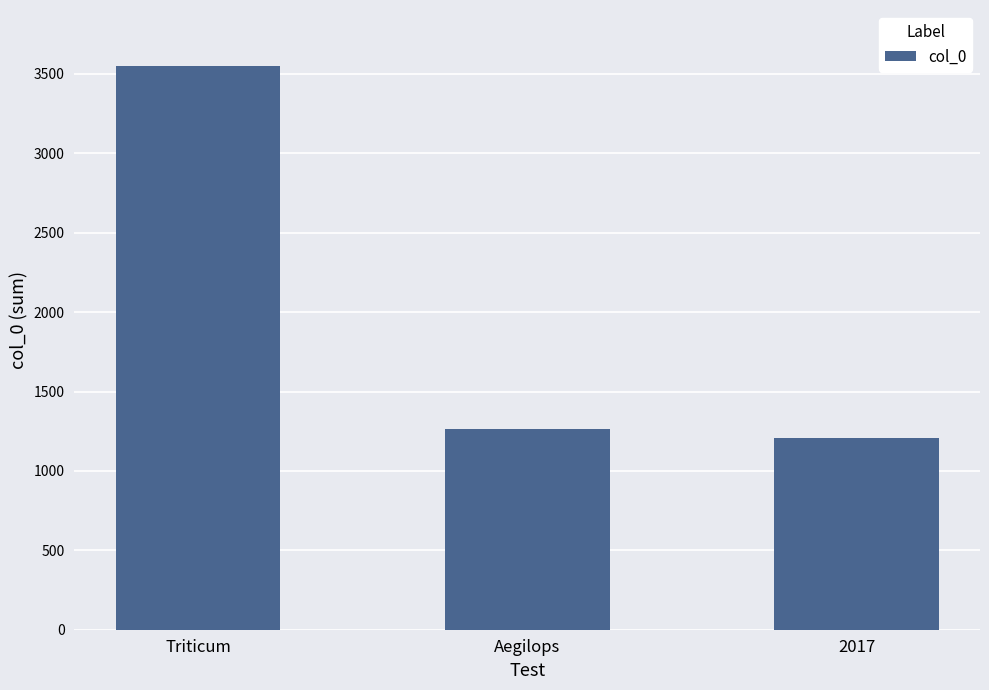

List the labels in order of value, largest first.

Triticum, Aegilops, 2017